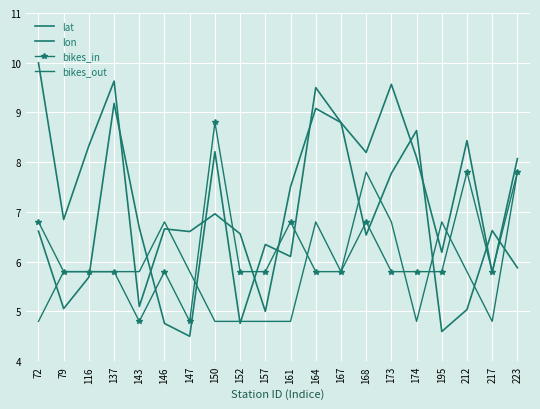

Reading left to right, list all the values displayed in this chart.

lat: 72=10.0	79=6.8	116=8.3	137=9.6	143=5.1	146=6.7	147=6.6	150=7.0	152=6.6	157=5.0	161=7.5	164=9.1	167=8.8	168=8.2	173=9.6	174=8.1	195=6.2	212=8.4	217=5.8	223=8.1
lon: 72=6.6	79=5.1	116=5.7	137=9.2	143=6.7	146=4.8	147=4.5	150=8.2	152=4.8	157=6.3	161=6.1	164=9.5	167=8.8	168=6.5	173=7.8	174=8.6	195=4.6	212=5.0	217=6.6	223=5.9
bikes_in: 72=6.8	79=5.8	116=5.8	137=5.8	143=4.8	146=5.8	147=4.8	150=8.8	152=5.8	157=5.8	161=6.8	164=5.8	167=5.8	168=6.8	173=5.8	174=5.8	195=5.8	212=7.8	217=5.8	223=7.8
bikes_out: 72=4.8	79=5.8	116=5.8	137=5.8	143=5.8	146=6.8	147=5.8	150=4.8	152=4.8	157=4.8	161=4.8	164=6.8	167=5.8	168=7.8	173=6.8	174=4.8	195=6.8	212=5.8	217=4.8	223=7.8